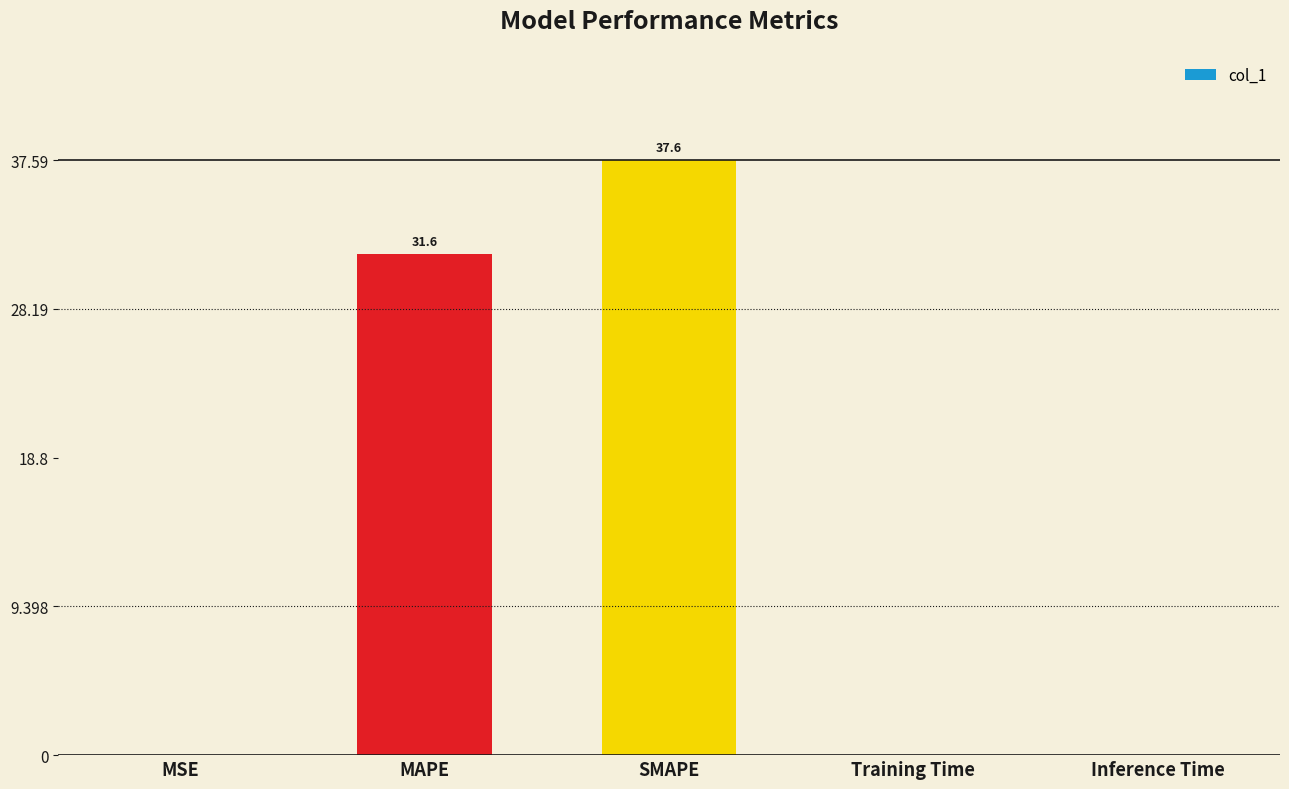

Between SMAPE and MAPE, which is larger?

SMAPE